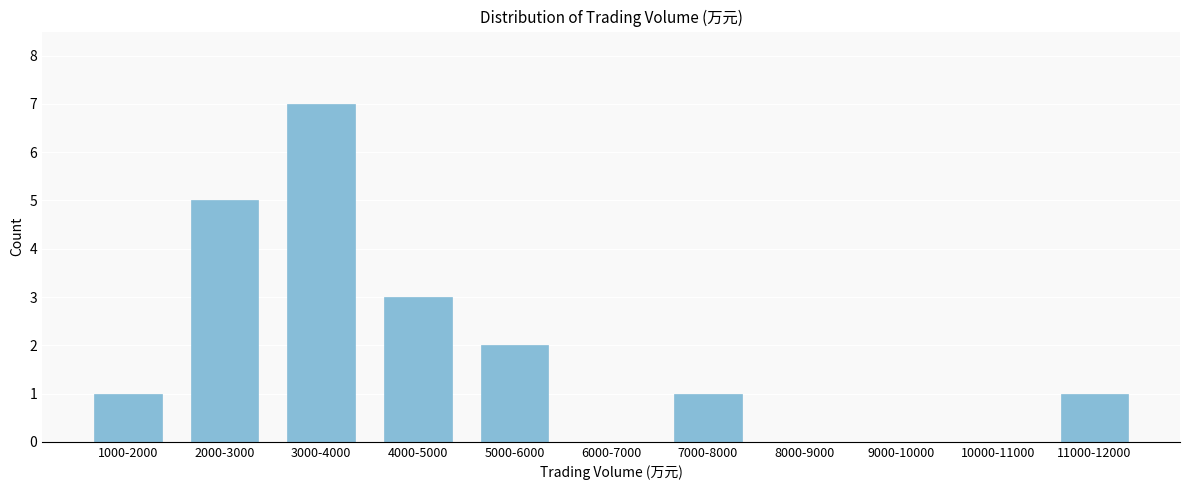

Reading left to right, what are all the values shown in this chart?

1000-2000=1	2000-3000=5	3000-4000=7	4000-5000=3	5000-6000=2	6000-7000=0	7000-8000=1	8000-9000=0	9000-10000=0	10000-11000=0	11000-12000=1